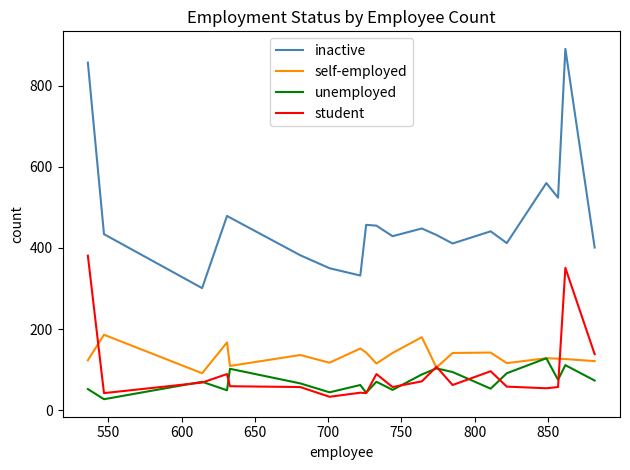

What are all the series names shown in the legend?

inactive, self-employed, unemployed, student